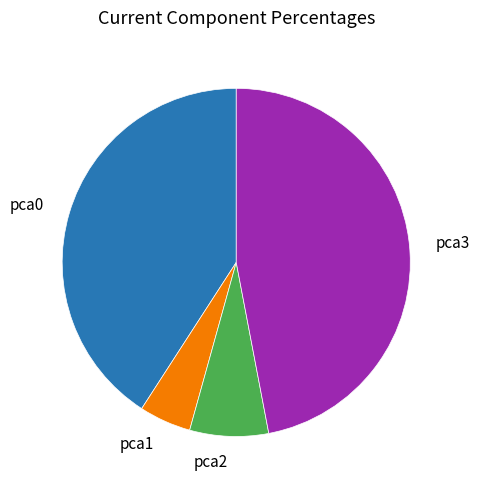

Is the sum of pca2 and pca0 greater than half?

No